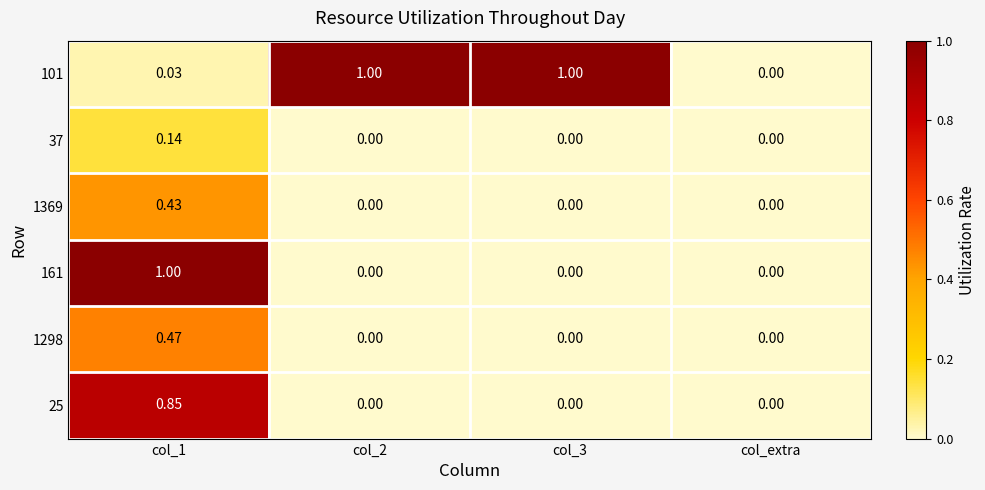

Which series changed the most between col_2 and col_extra?

101